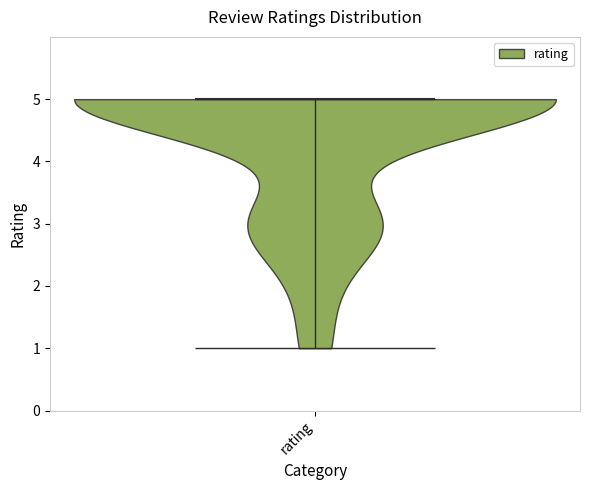

Read this violin plot against the y-axis: where its median line is, and the lowest and highest points the violin reaches. The values are not printed on the chart, so give them approximately, as read against the axis.

median line 5, lowest point 1, highest point 5